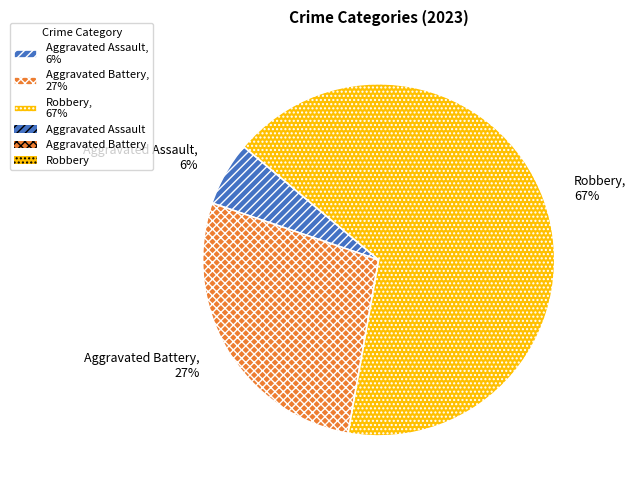

Which slice represents more than half of the pie?

Robbery, 67%